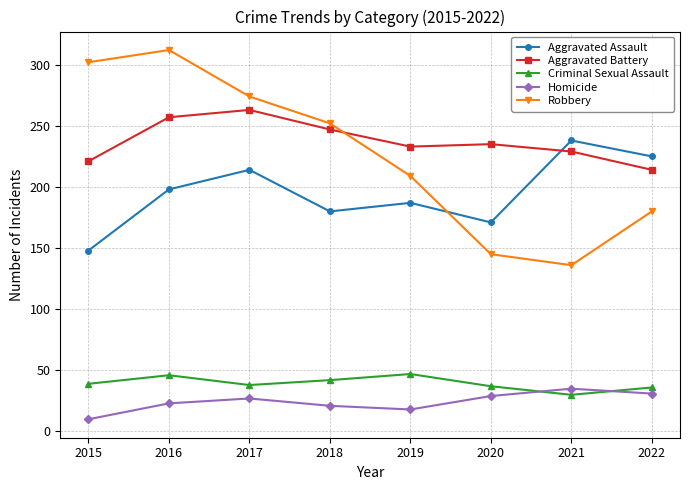

What is the average value of the Robbery series?

226